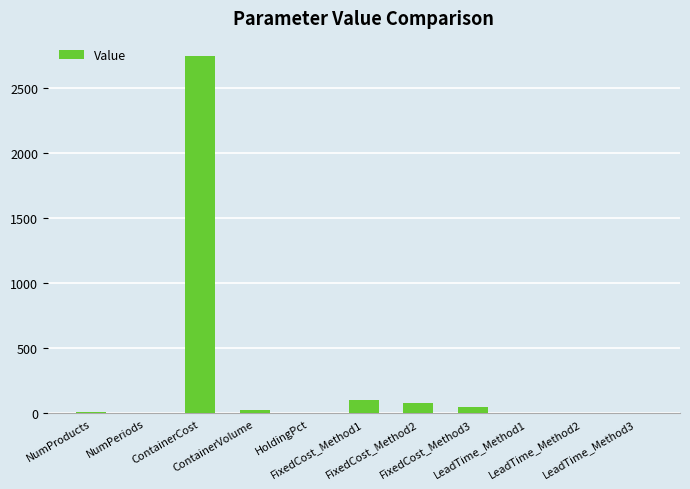

What is the sum of all values?

3032.0